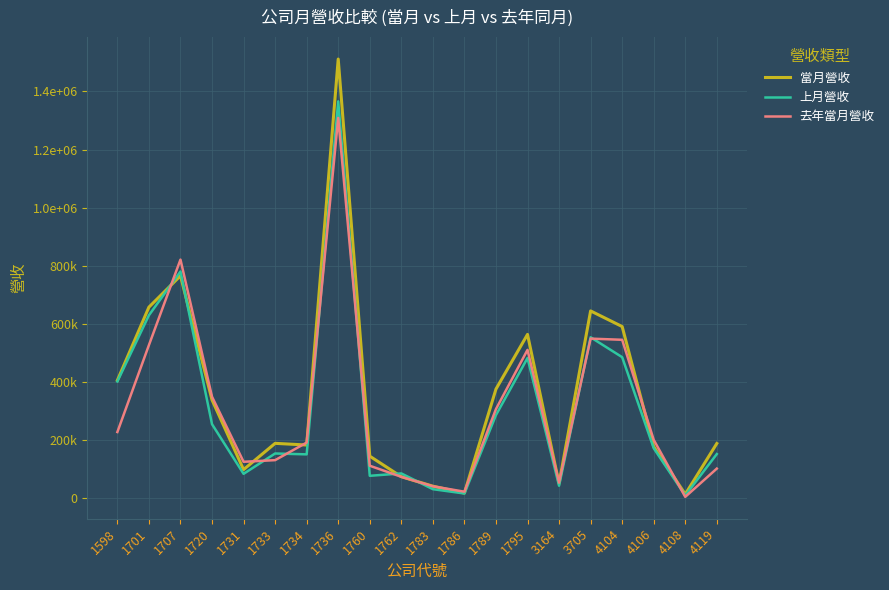

Reading right to left, list all the values displayed in this chart.

當月營收: 187539	12820	177080	590347	644180	49596	563288	374952	16791	40565	73212	143852	1511683	182298	188085	97606	337761	765314	657248	405125
上月營收: 151153	8587	171349	484872	553422	42118	481941	285499	15338	30215	84465	76262	1365969	150149	153134	83023	254076	779918	629158	401232
去年當月營收: 101090	3828	200234	544735	548789	52707	510065	306077	21568	40192	72840	110943	1309008	190742	130224	124549	348550	820944	526464	227039